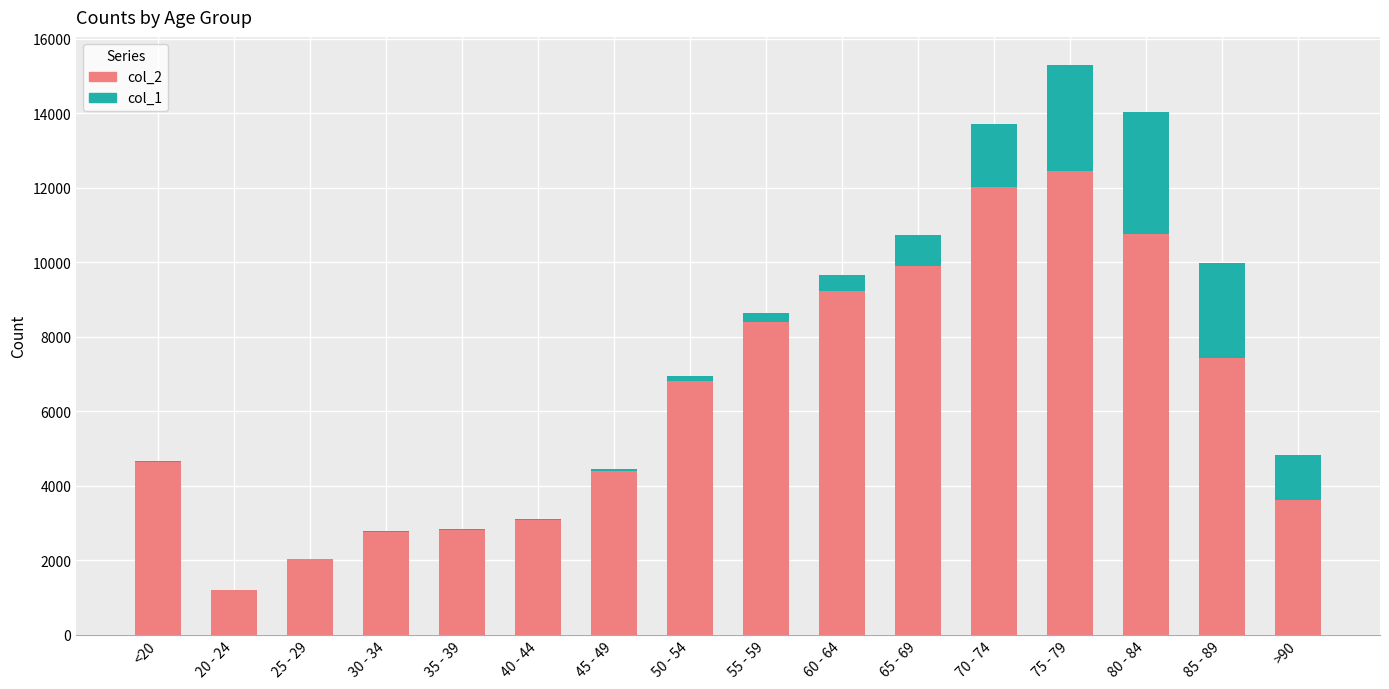

Count the number of data series in this chart.

2